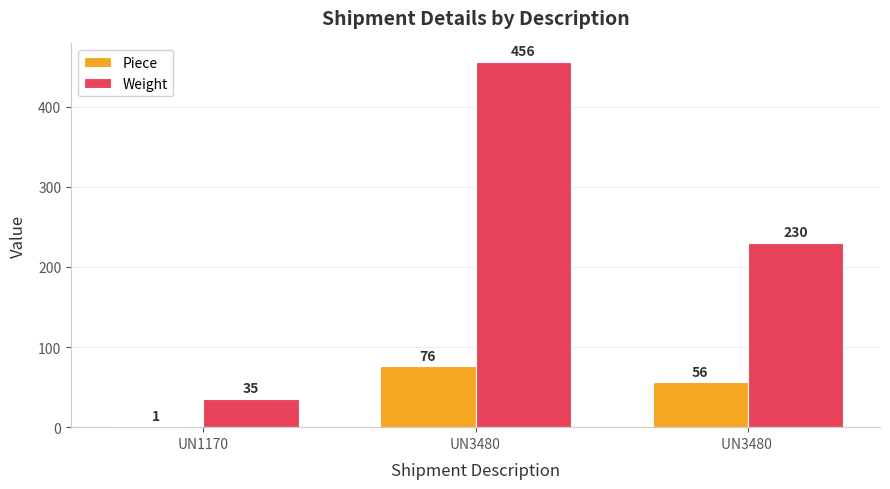

The value of Weight at UN3480  is 61. True or false?

False